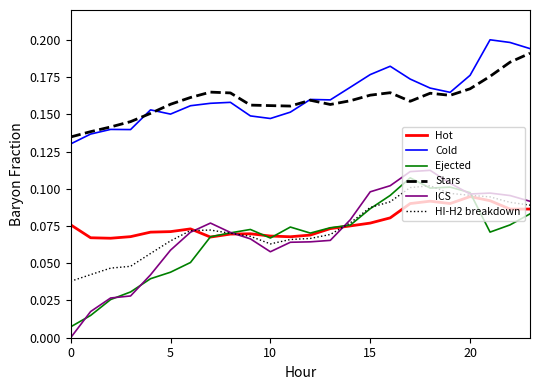

Which series has the widest spread of values?

ICS